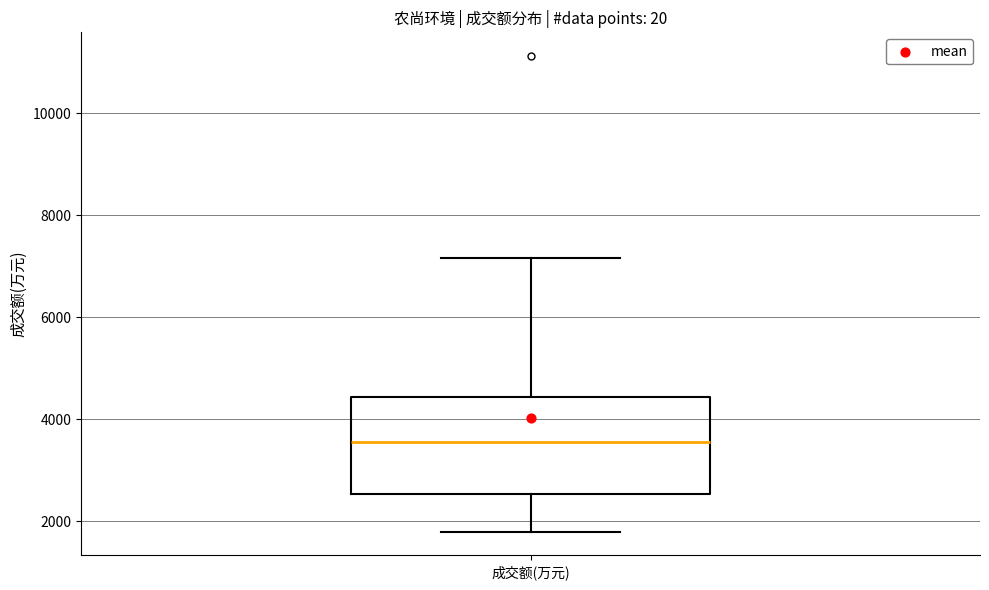

Where is the lower edge of the box for 成交额(万元) on the y-axis? The values are not printed on the chart, so give them approximately, as read against the axis.

2600